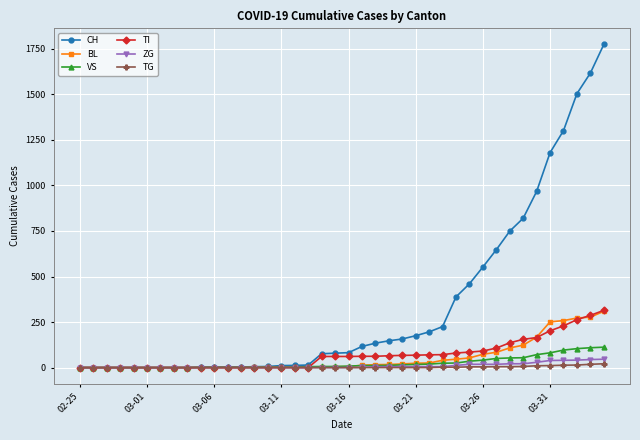

What are all the series names shown in the legend?

CH, BL, VS, TI, ZG, TG